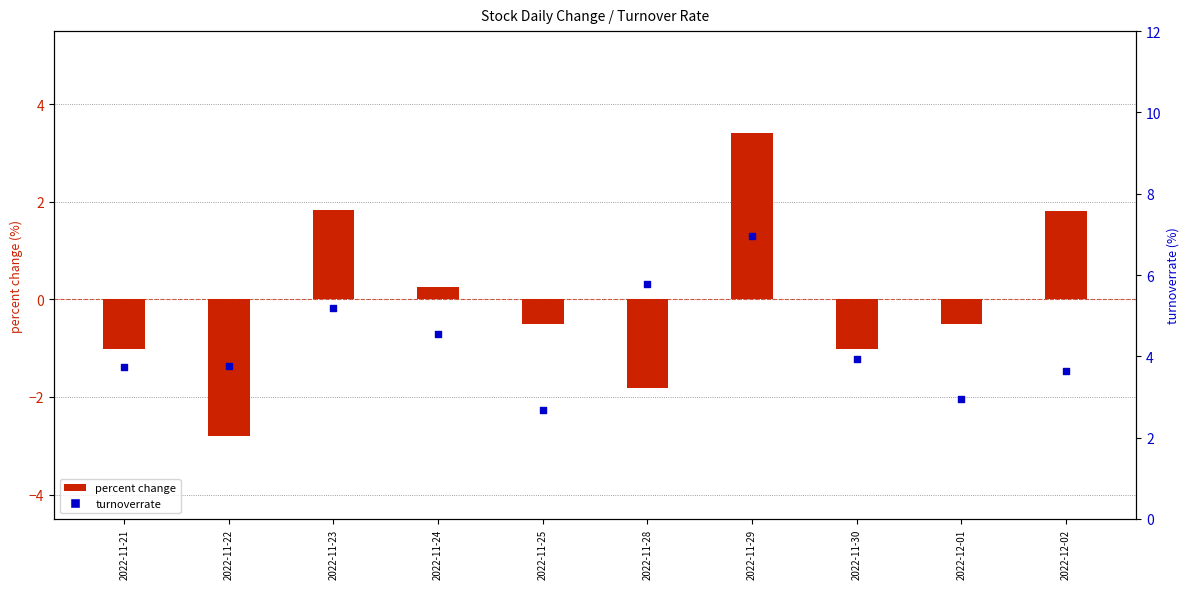

What is the total value across all series at 2022-11-22?

0.9